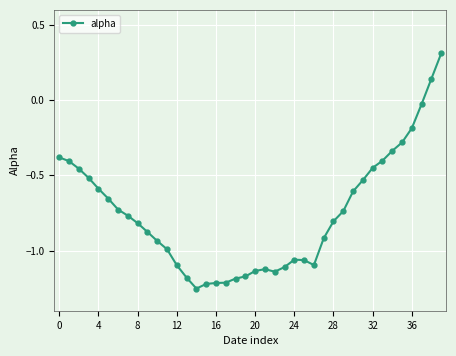

What is the greatest value displayed?

0.3